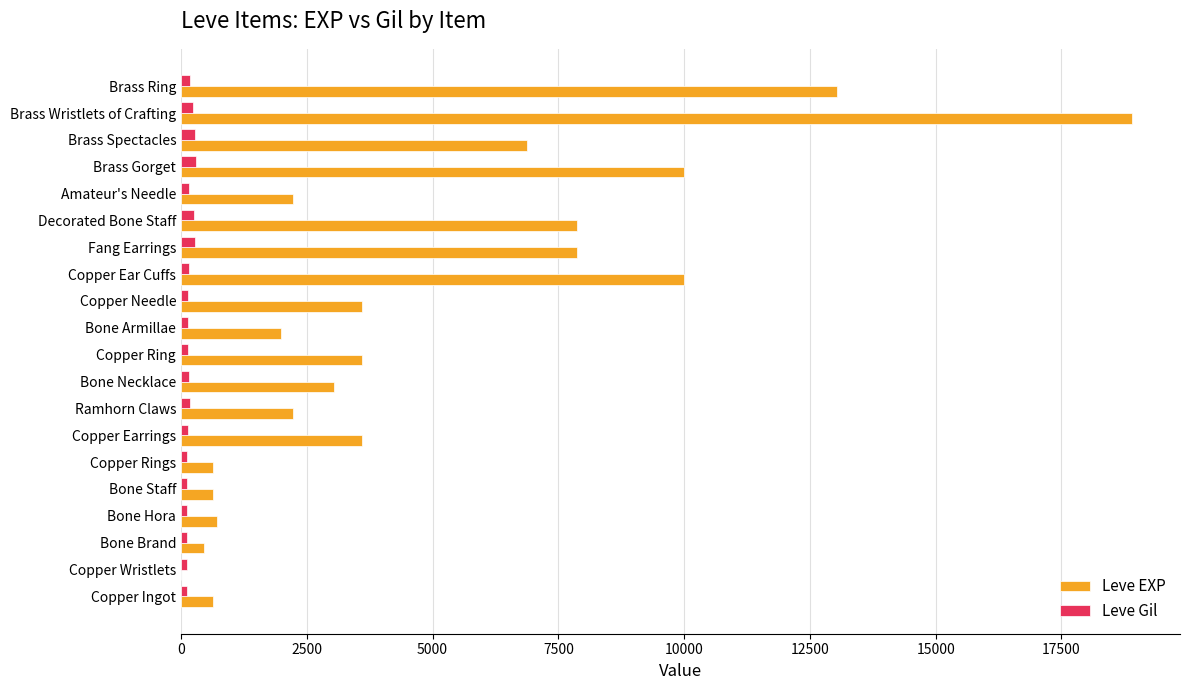

What is the sum of all Leve EXP values?

97911